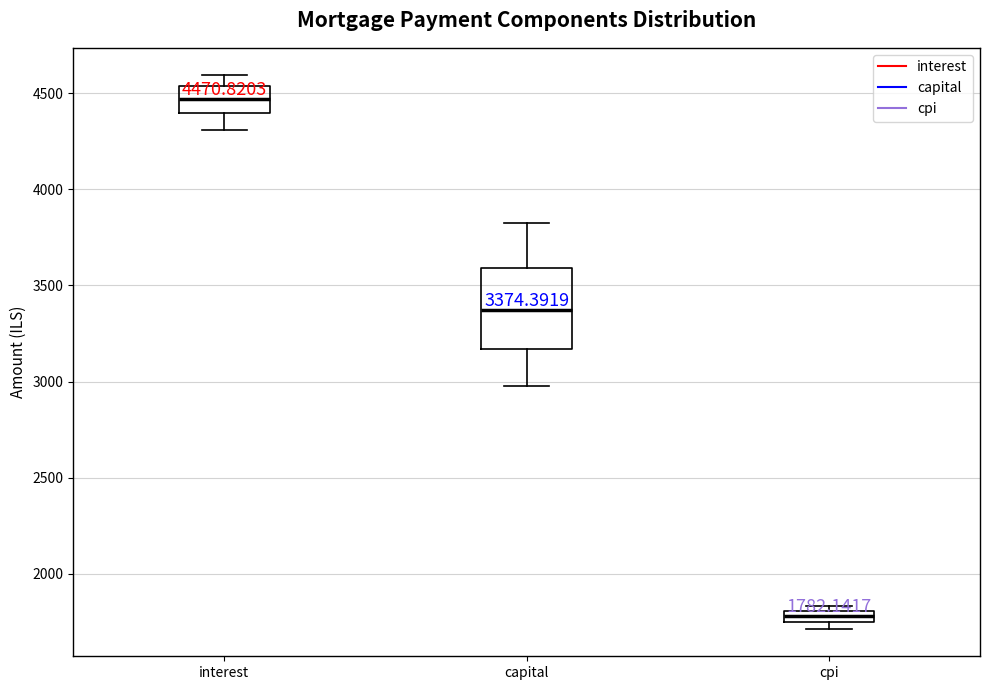

Comparing the boxes themselves (not the whiskers), which one is the tallest?

capital